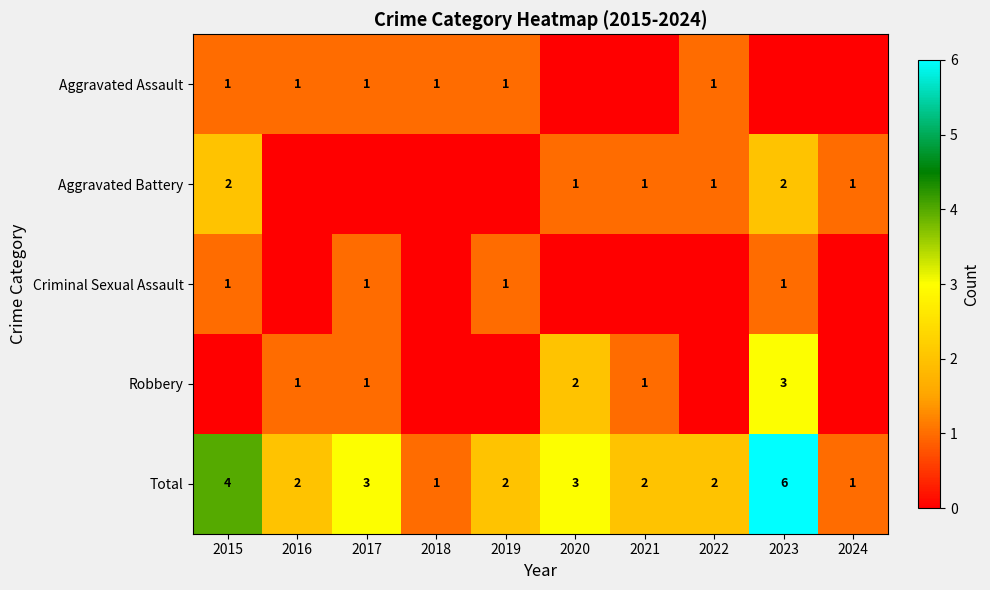

True or false: Aggravated Assault has a value of 1 at 2016.

True